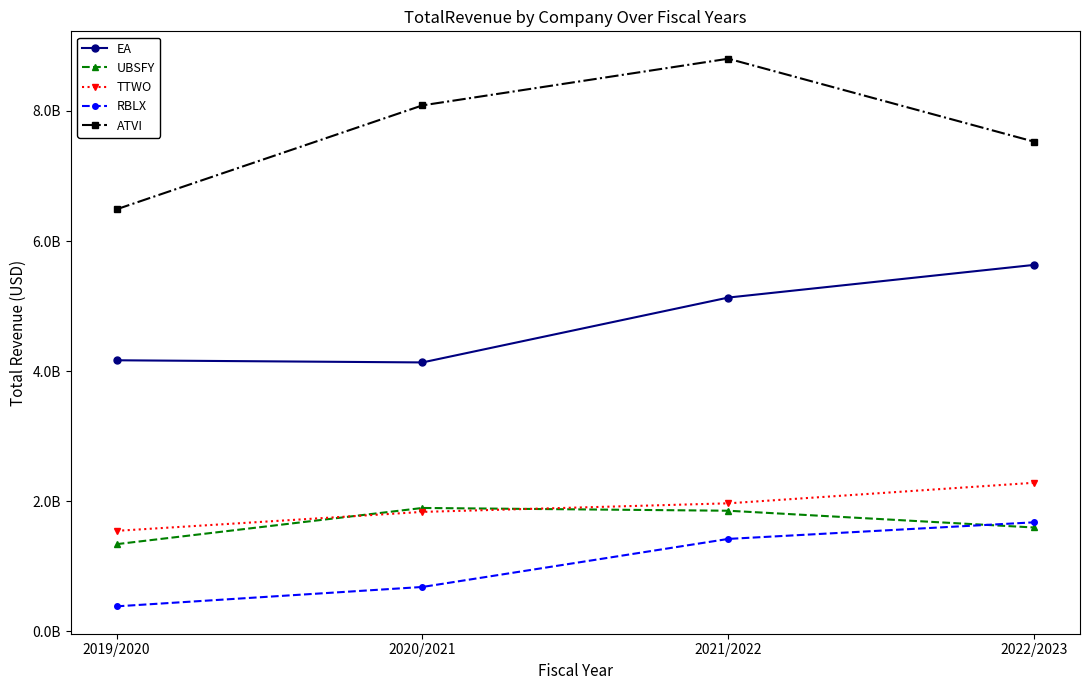

True or false: ATVI and TTWO intersect in this chart.

False